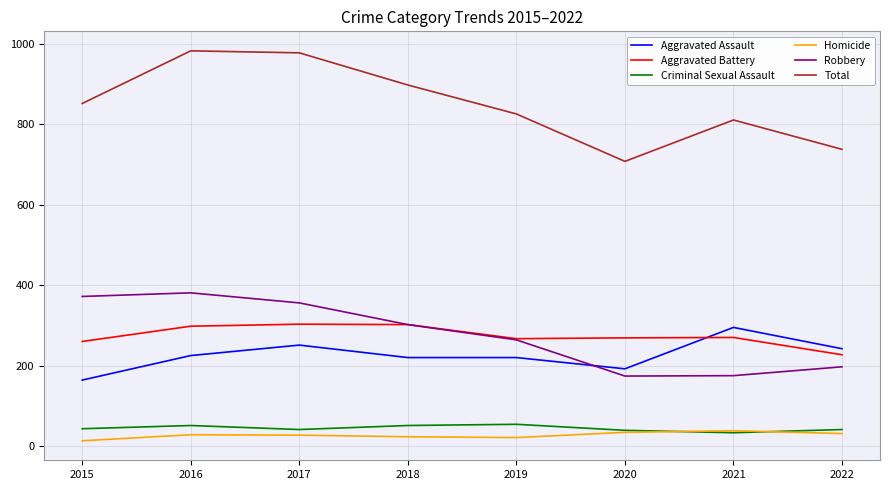

Which series has the largest total across all categories?

Total